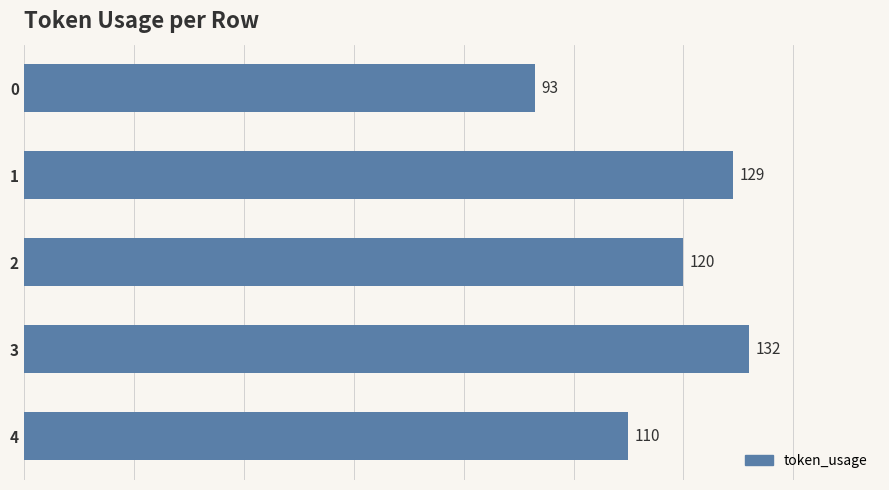

What is the sum of the values at 3 and 2?

252